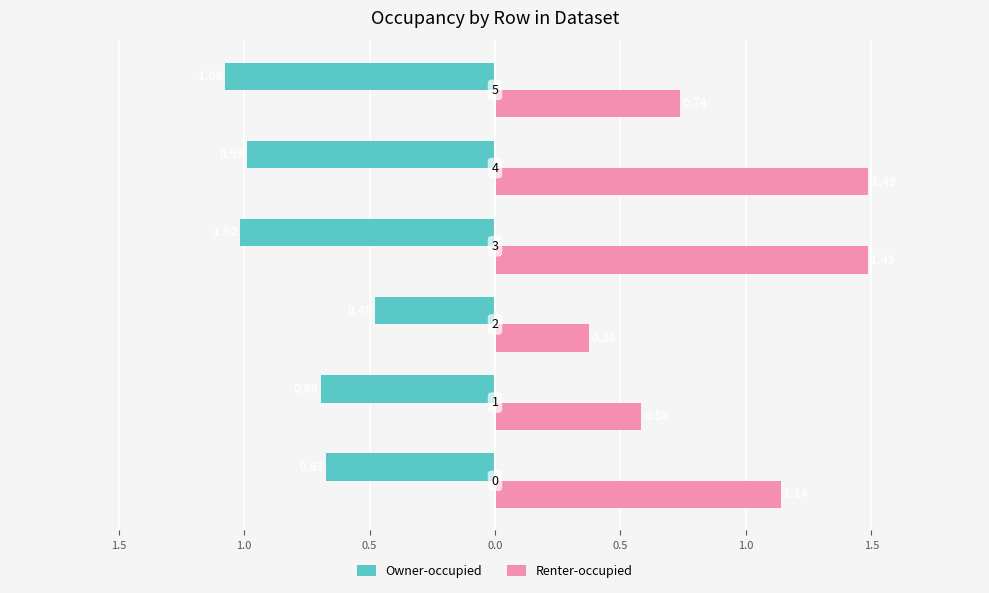

What are all the series names shown in the legend?

Owner-occupied, Renter-occupied